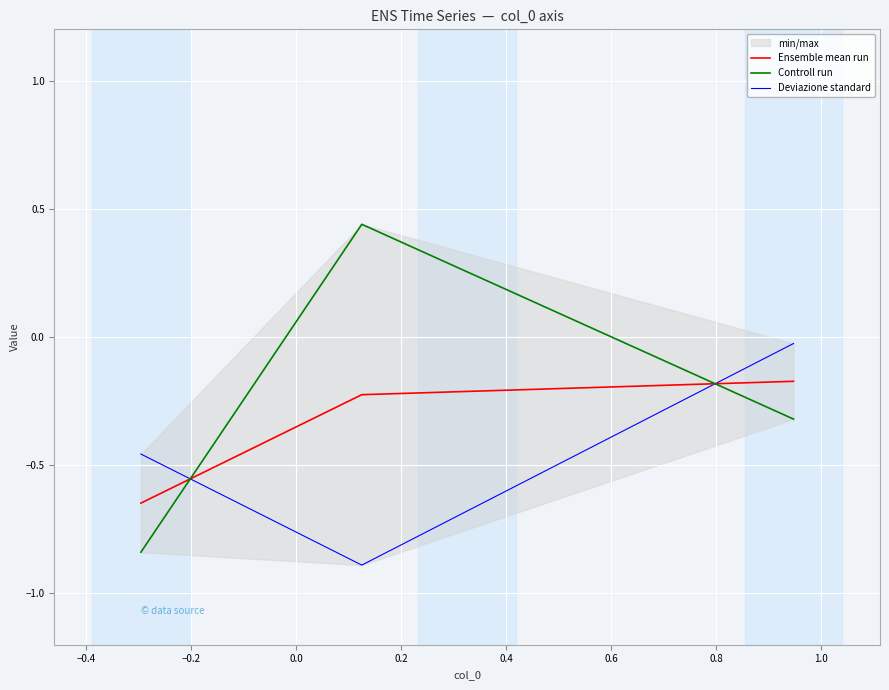

How many data points does each series have?

3